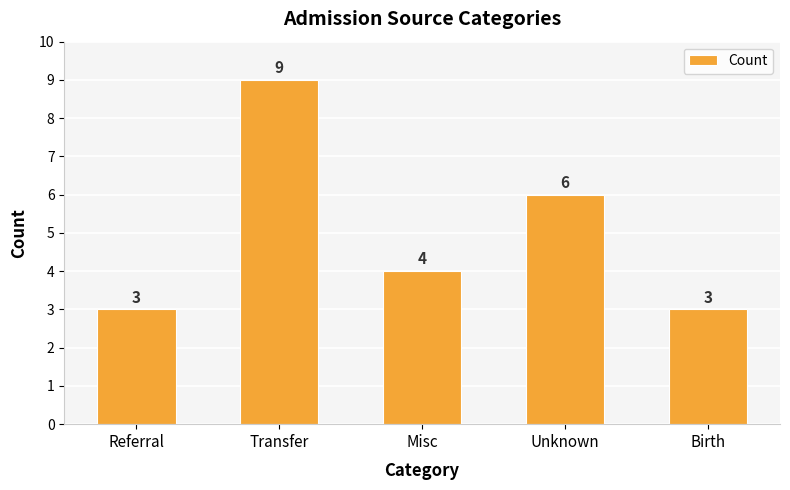

Read the value at Transfer.

9